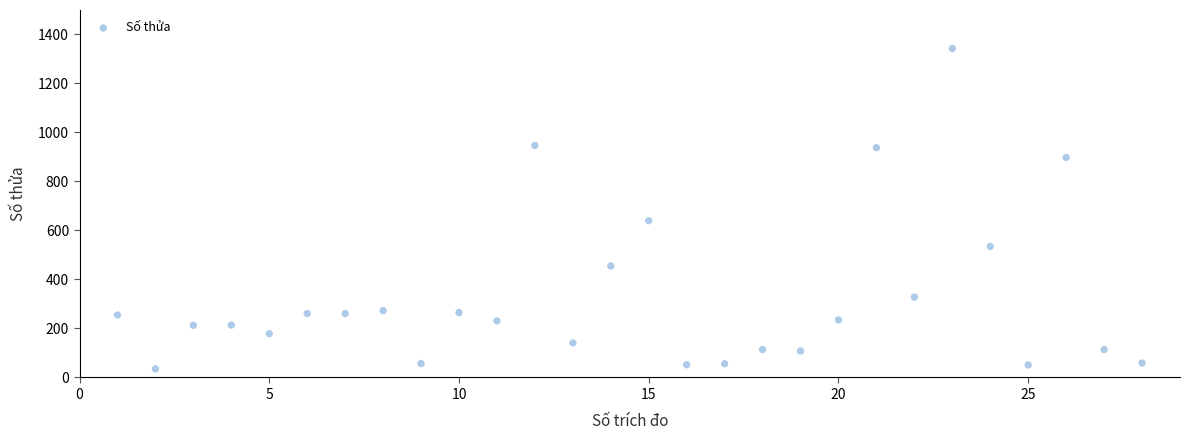

What is the range of Y values (max minus min)?

1308